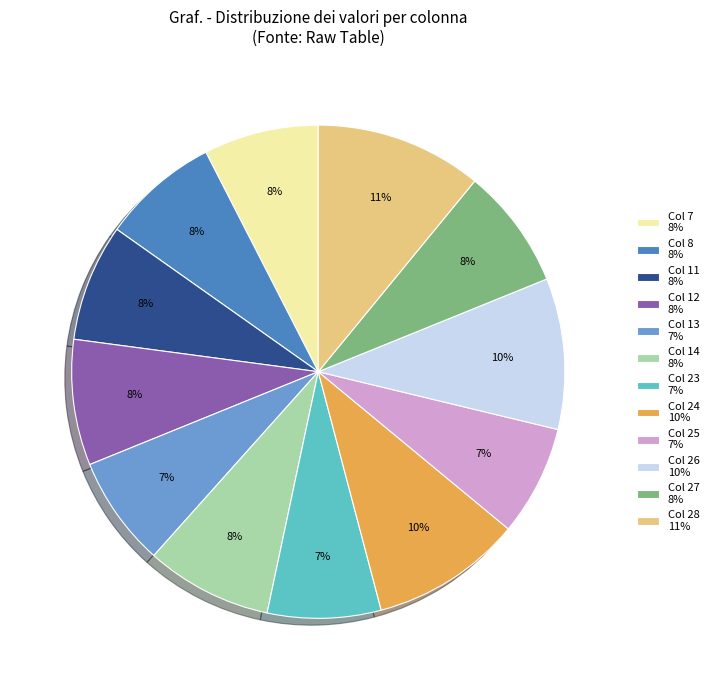

True or false: Col 14 8% accounts for 1% of the total.

False